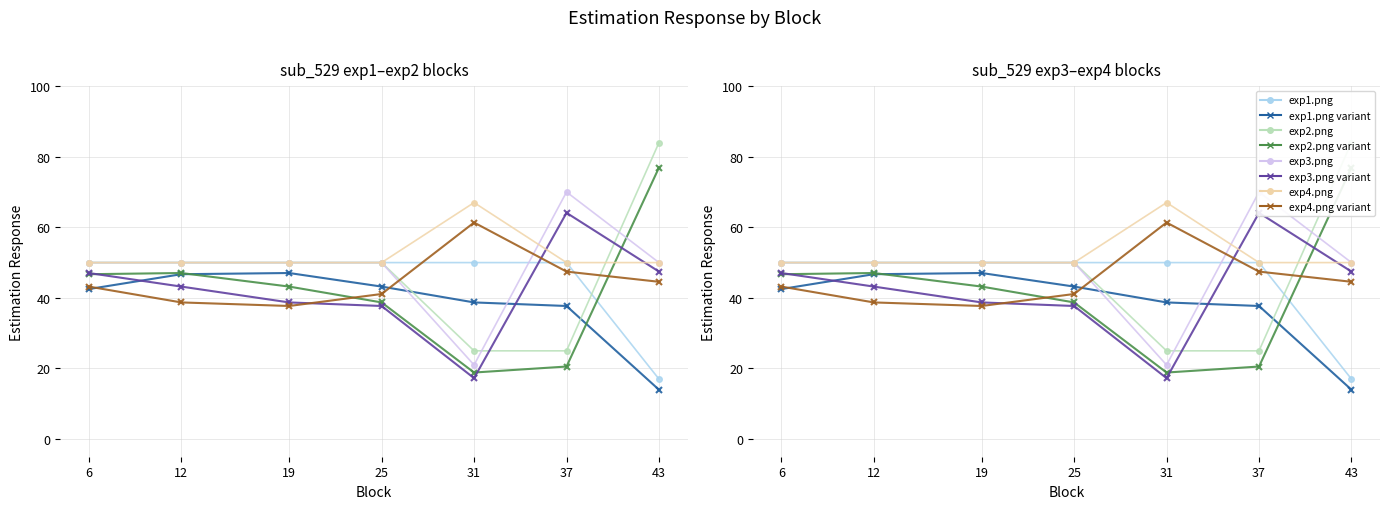

Which has a higher value, 37 or 31?

37